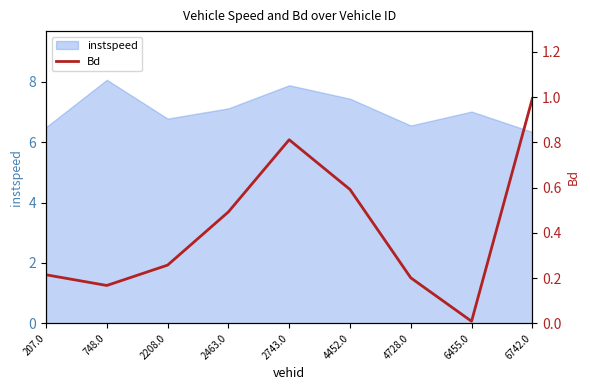

The instspeed series shows 8.1 at 748.0. True or false?

True